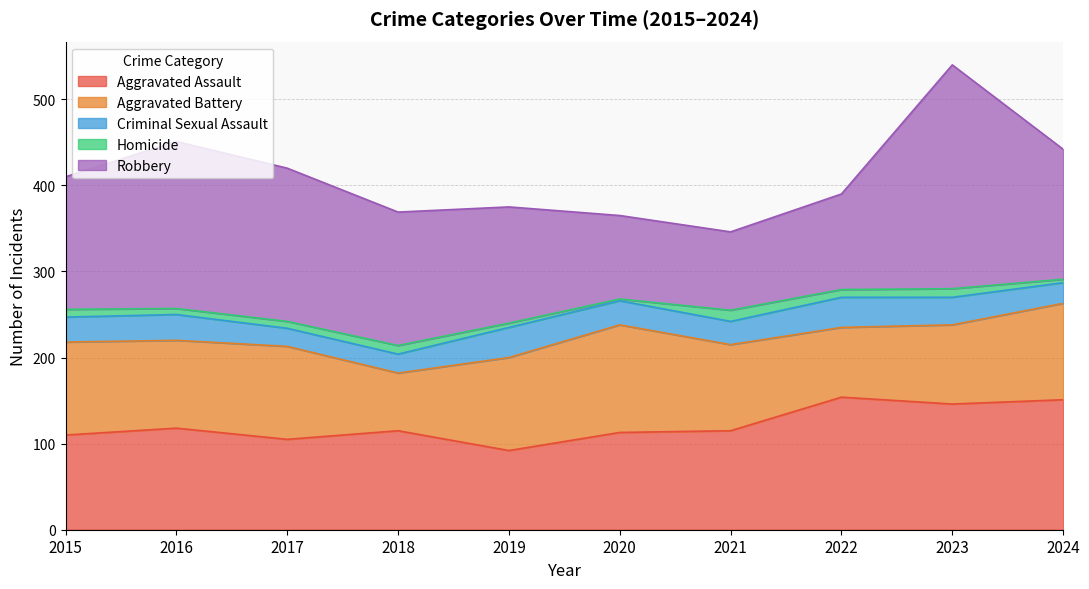

Where is Homicide nearest to the value 7?

2016